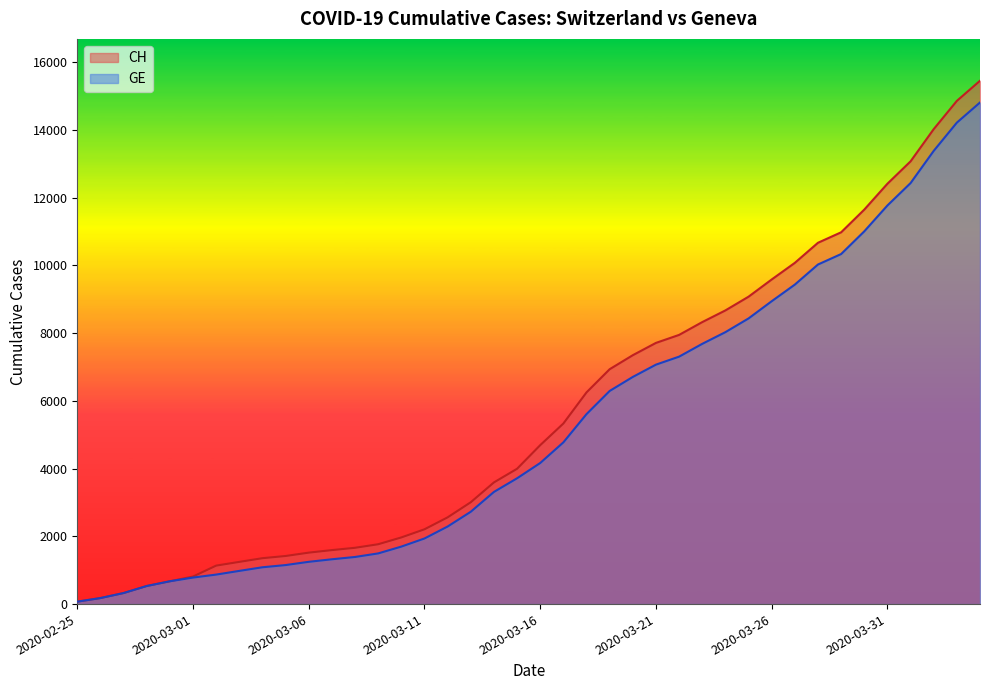

What is the label of the 35th point from the left?

2020-03-30